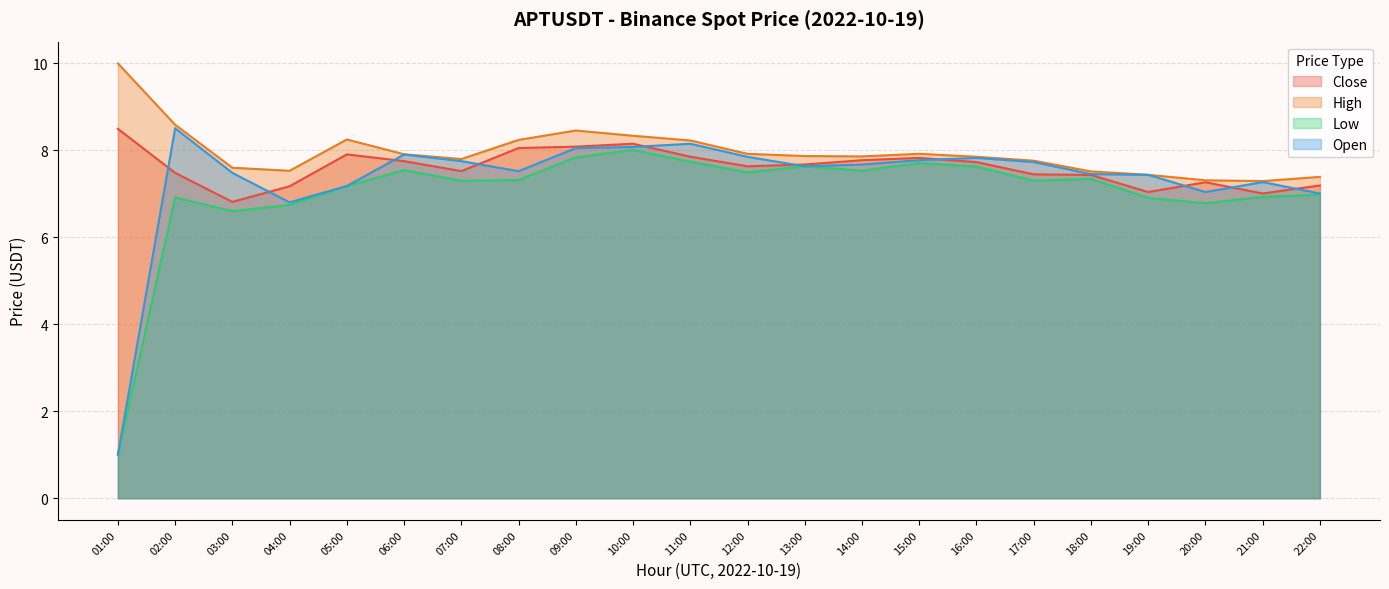

How many interior local peaks does the Low series have?

6